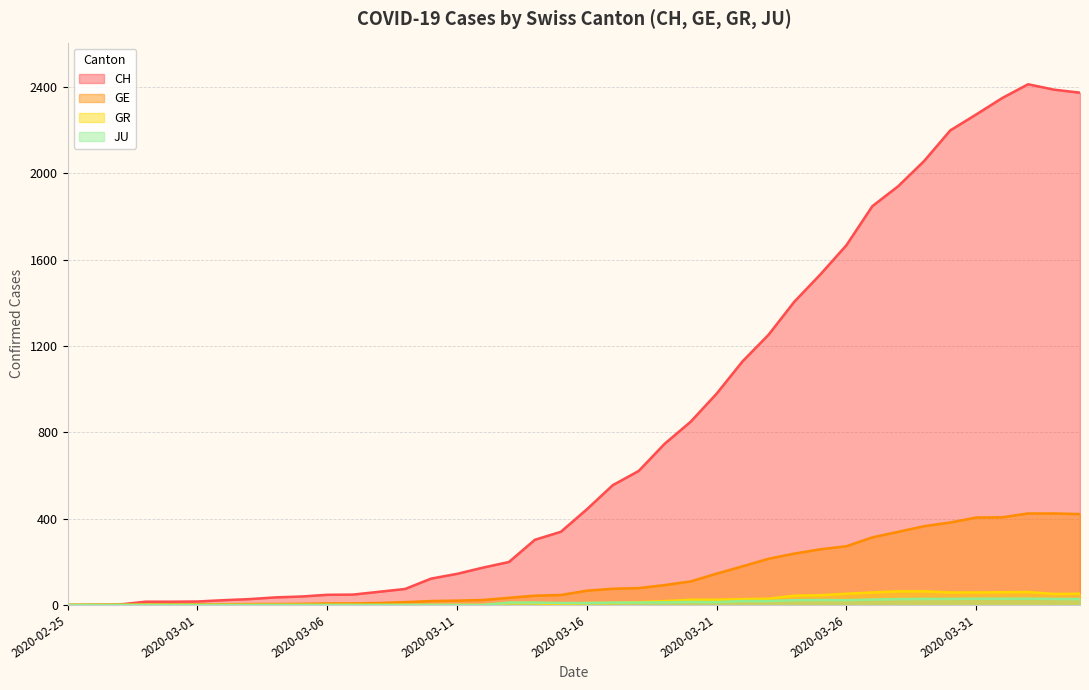

What value does the GE series have at 2020-02-29?

3